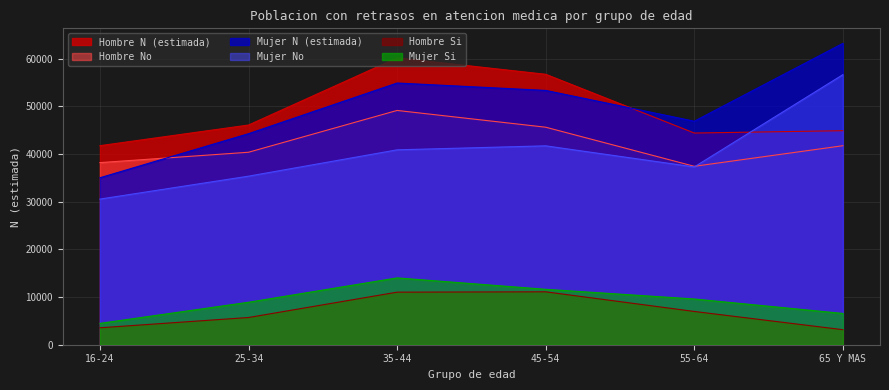

What is the smallest value displayed?

3153